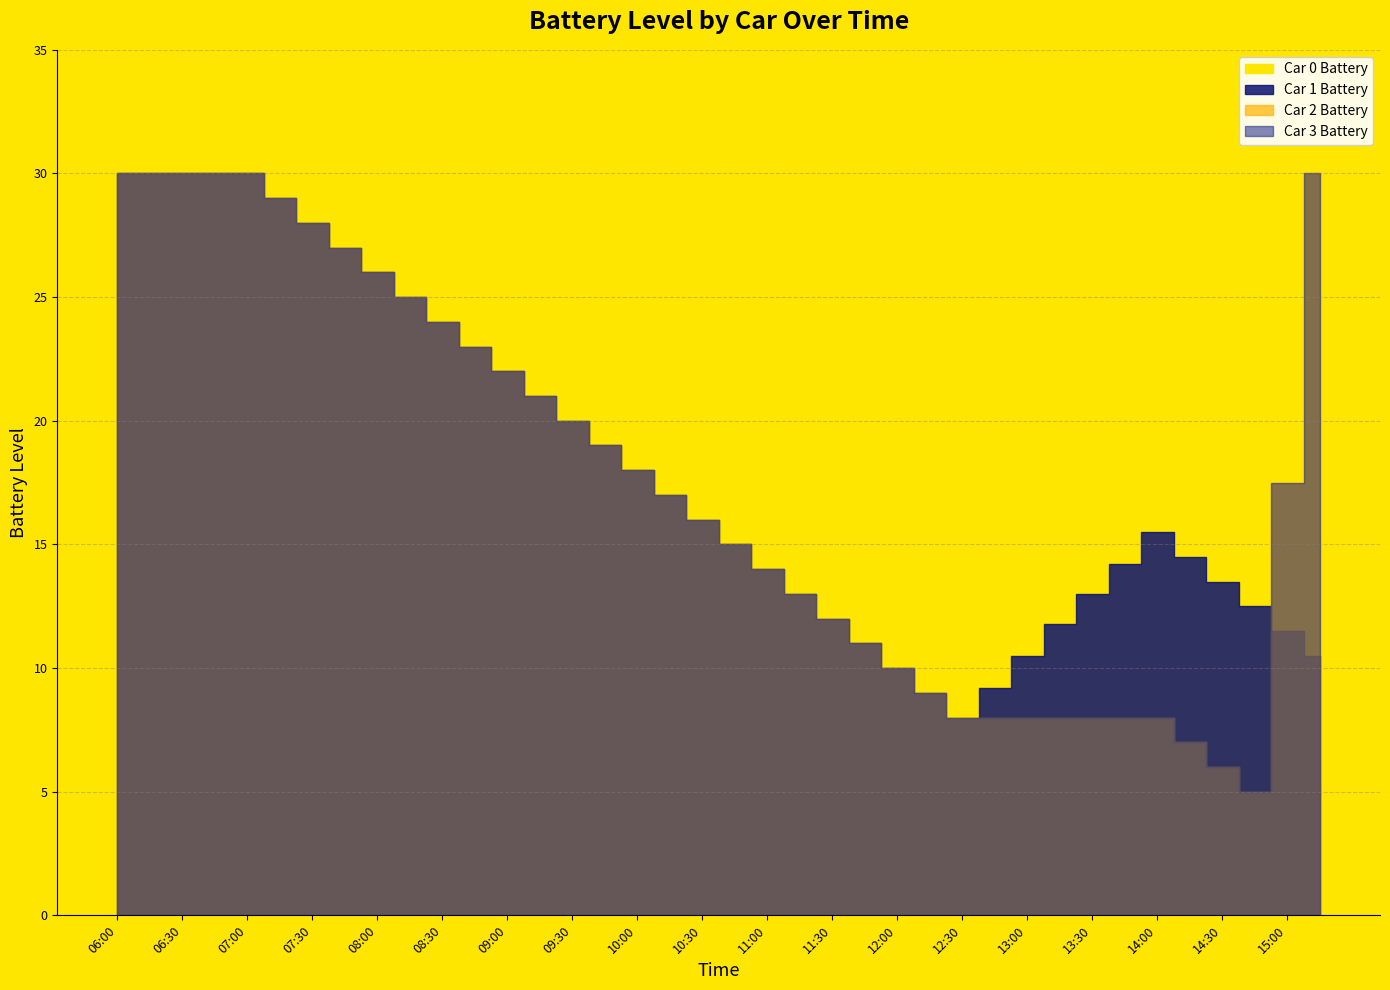

What is the sum of the Car 0 Battery values at 2019-01-01 13:00 and 2019-01-01 14:30?

28.0